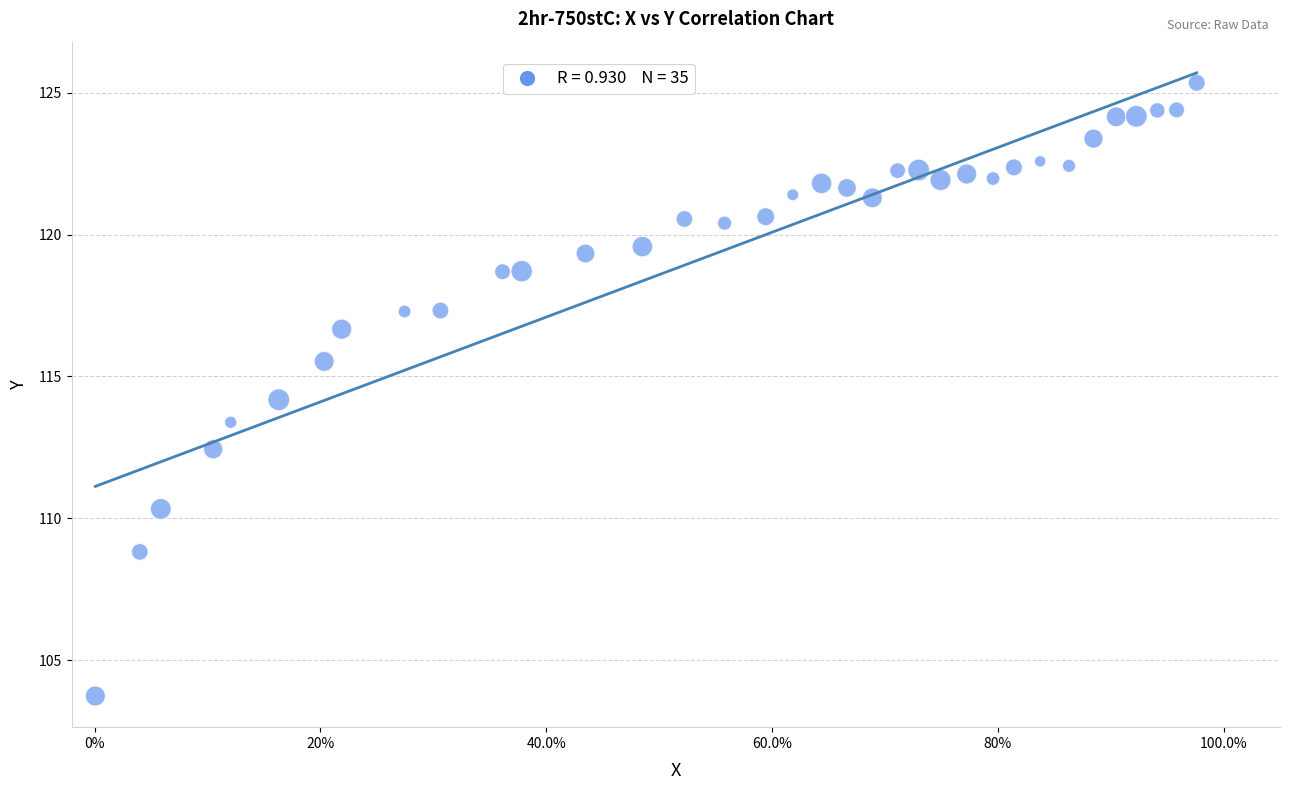

What is the range of X values (max minus min)?

1.0